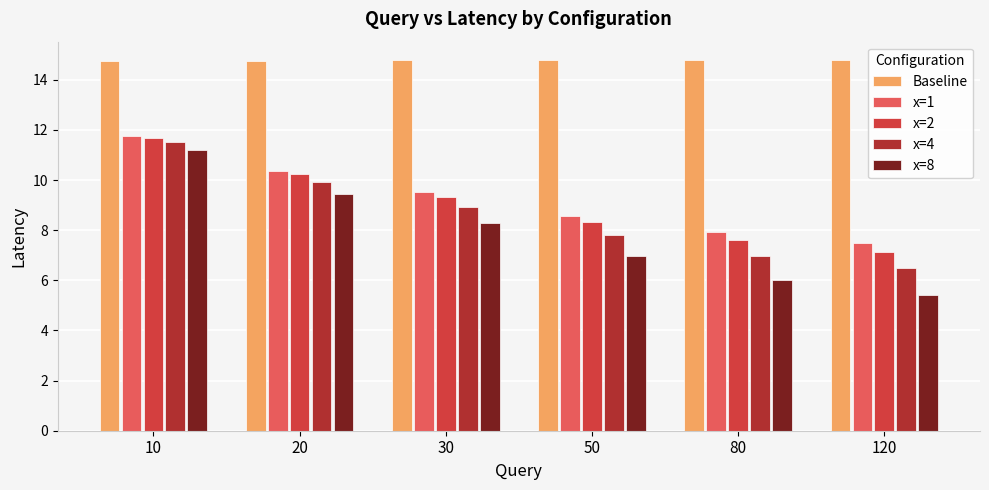

Between 80 and 120, which series saw the biggest shift?

x=8